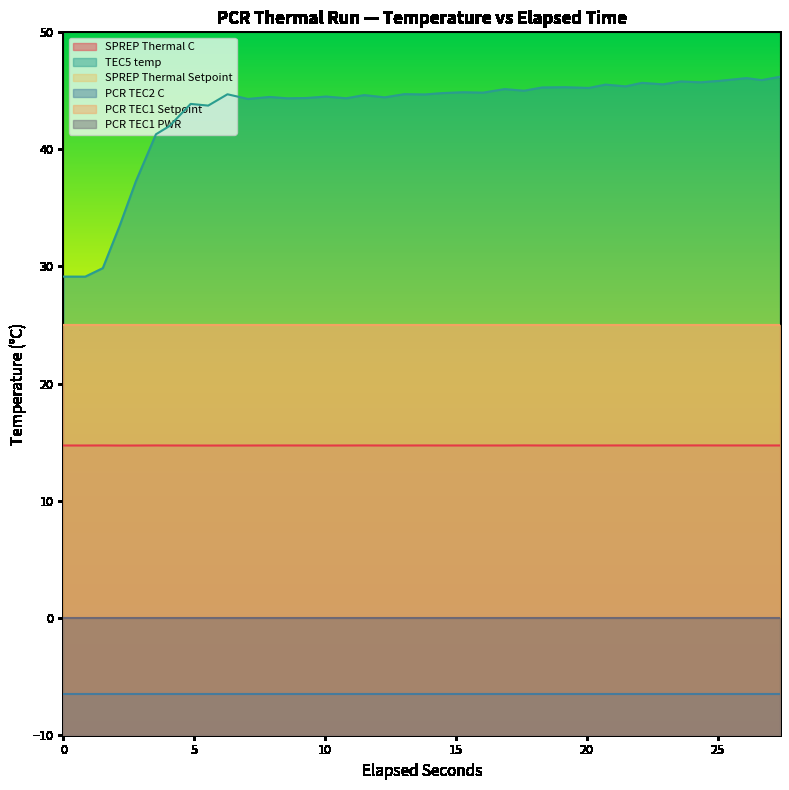

What are all the series names shown in the legend?

SPREP Thermal C, TEC5 temp, SPREP Thermal Setpoint, PCR TEC2 C, PCR TEC1 Setpoint, PCR TEC1 PWR